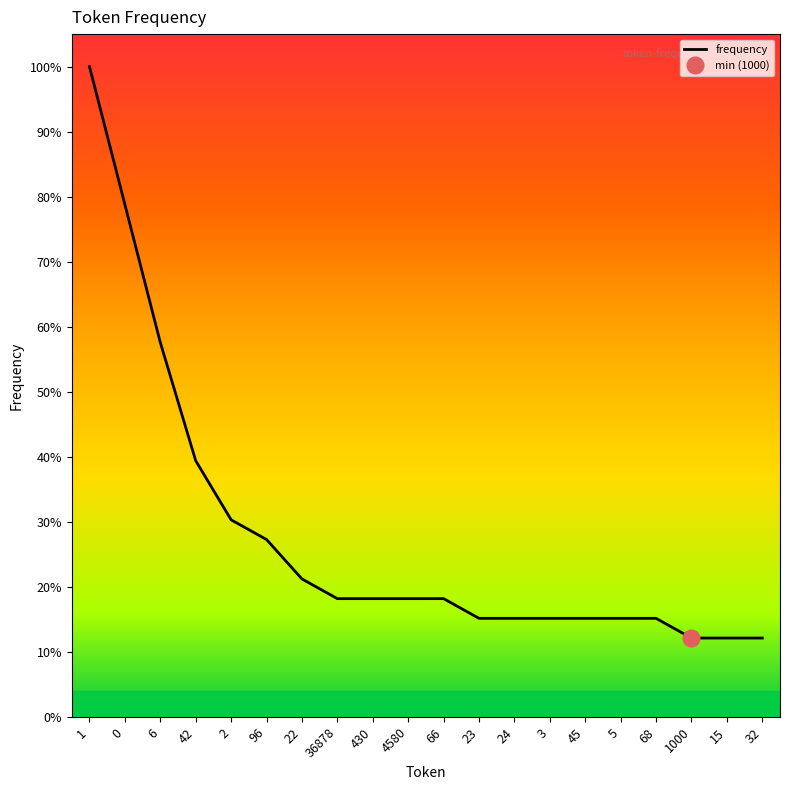

Approximately how many times larger is the value at 4580 compared to 42?

0.5